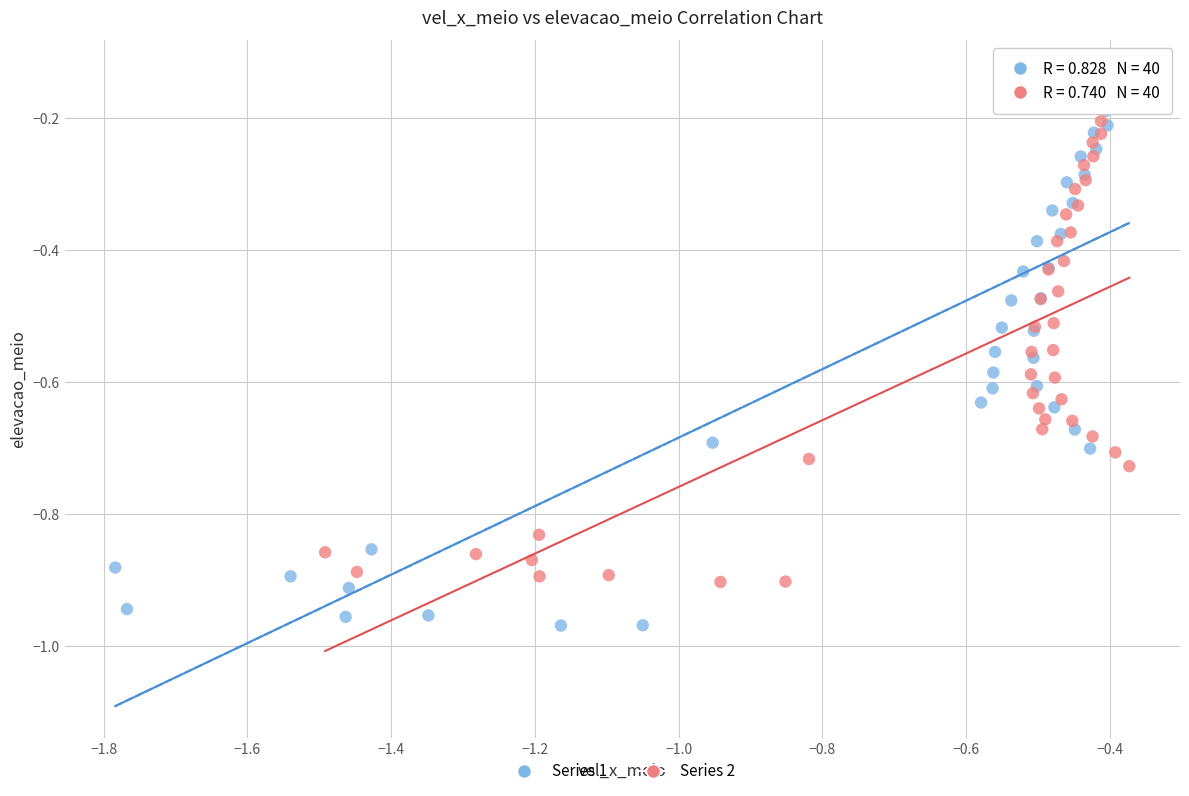

Which series contains the highest Y value?

Series 1